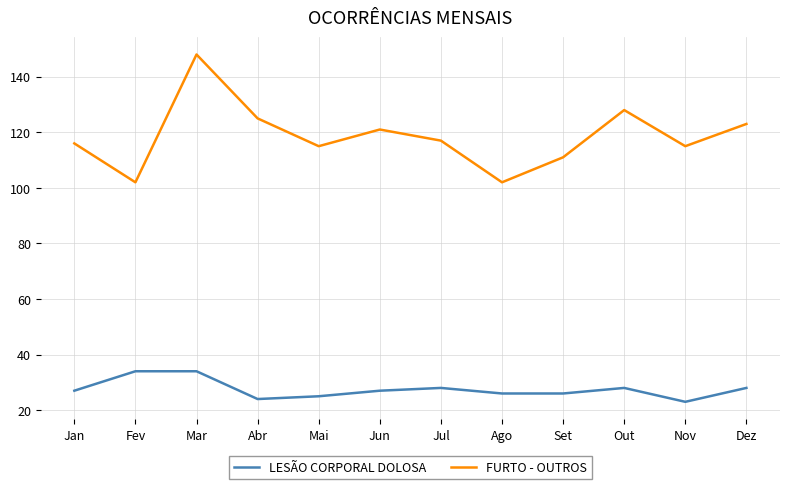

Which series has the largest total across all categories?

FURTO - OUTROS